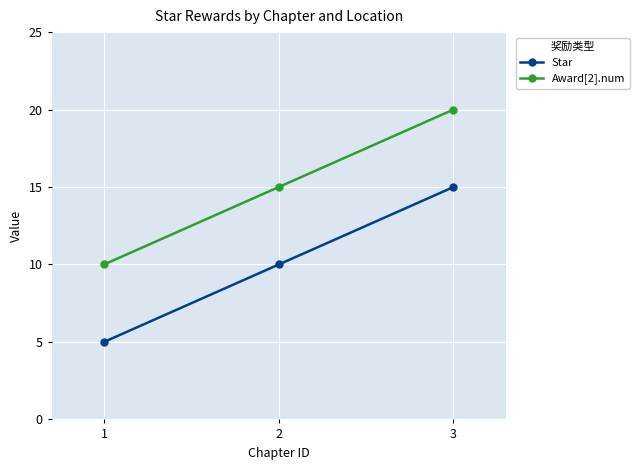

What is the minimum value shown in the chart?

5